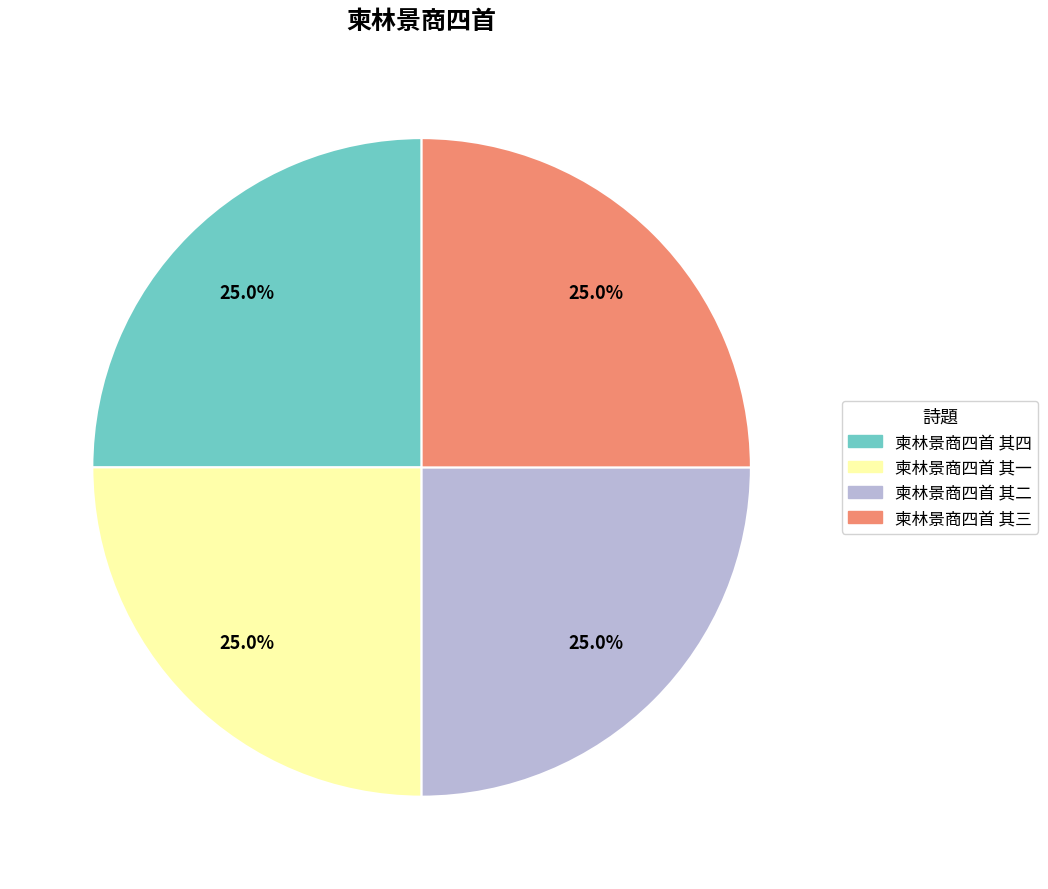

What is the ratio of the value at 柬林景商四首 其四 to the value at 柬林景商四首 其二?

1.0